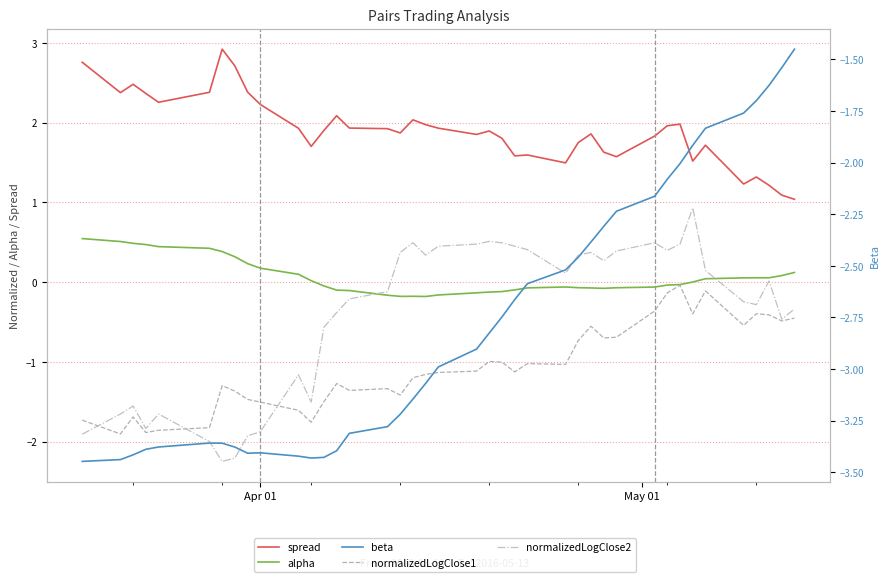

What is the label of the 10th point from the left?

Apr 01